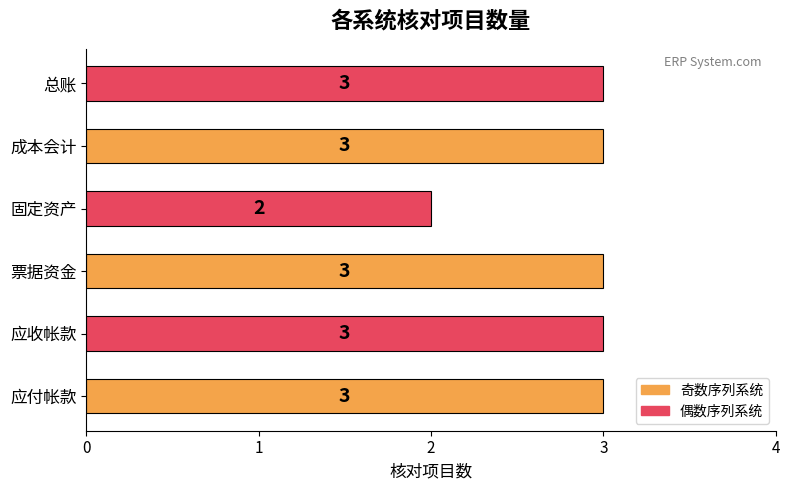

The value at 固定资产 is 1. True or false?

False